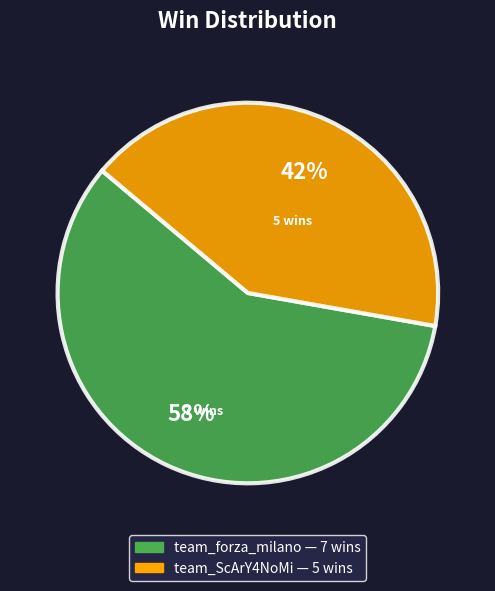

Is the sum of team_forza_milano and team_ScArY4NoMi greater than half?

Yes